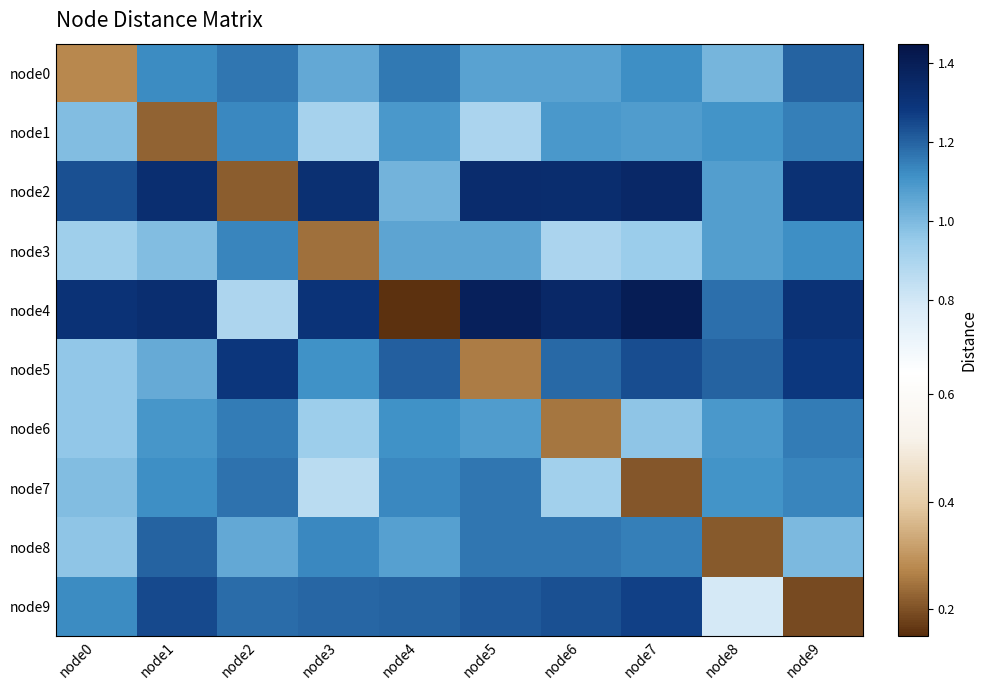

At how many categories does at least one series exceed 1?

10